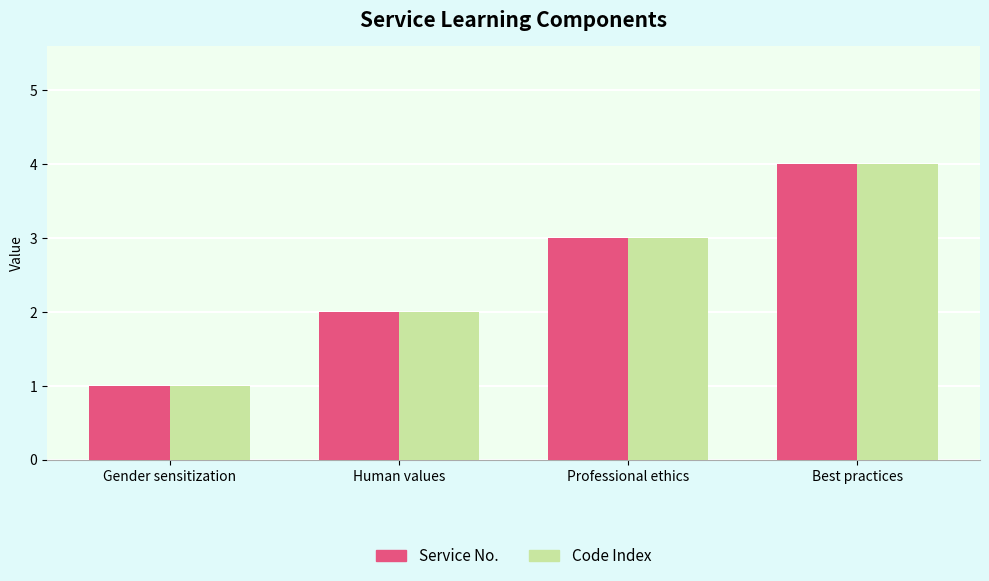

List the labels in order of Code Index value, largest first.

Best practices, Professional ethics, Human values, Gender sensitization